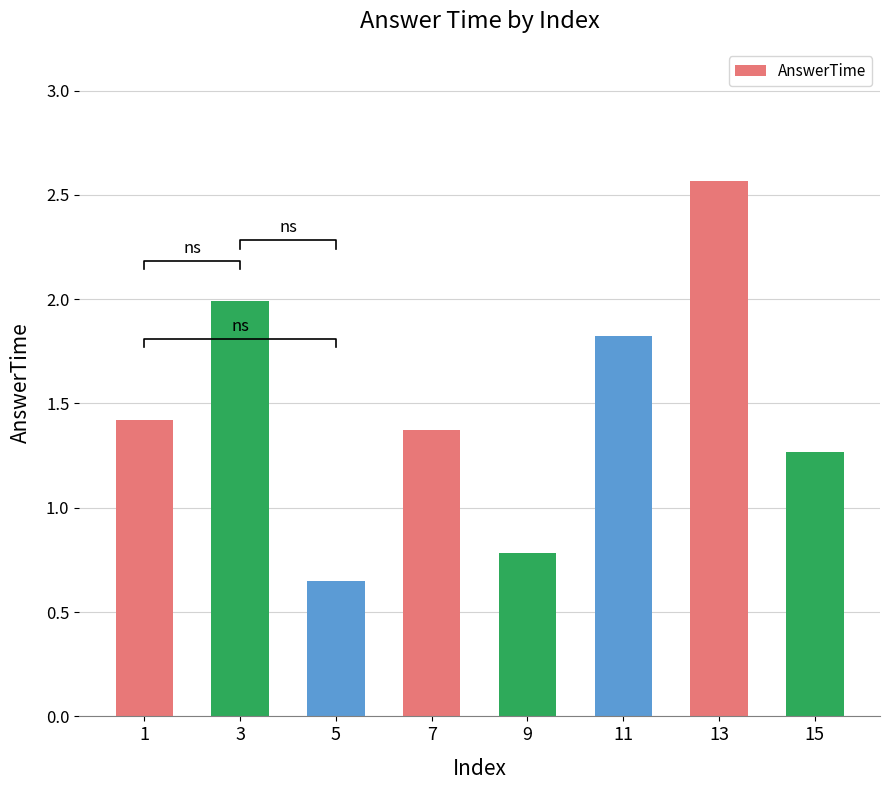

At which category does the chart reach its minimum across all series?

5